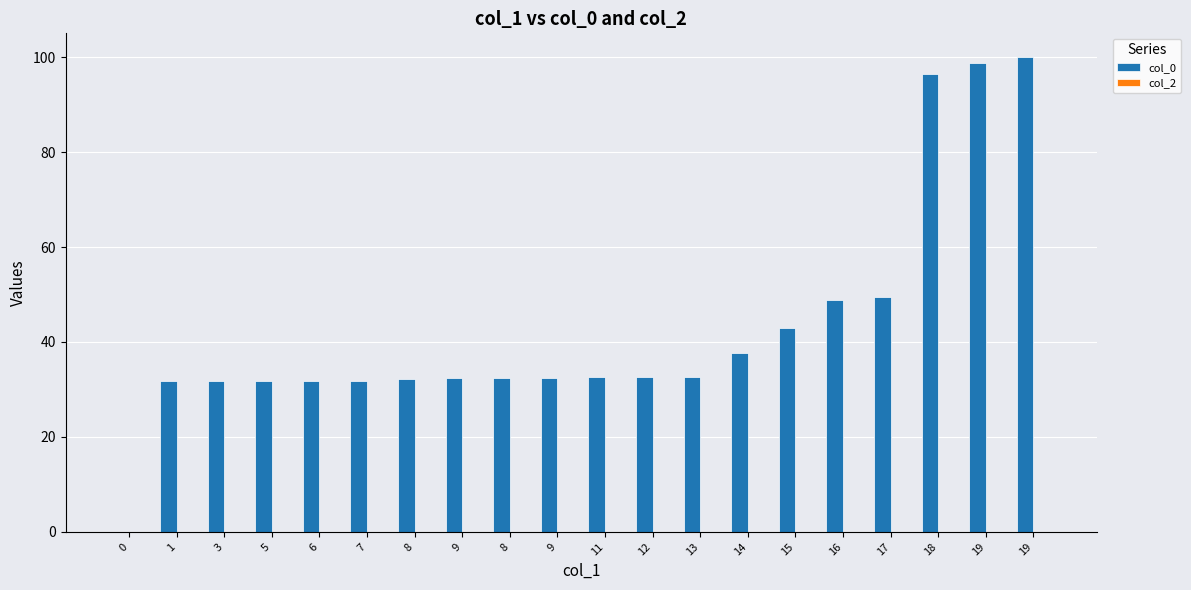

How many series are shown in this chart?

1